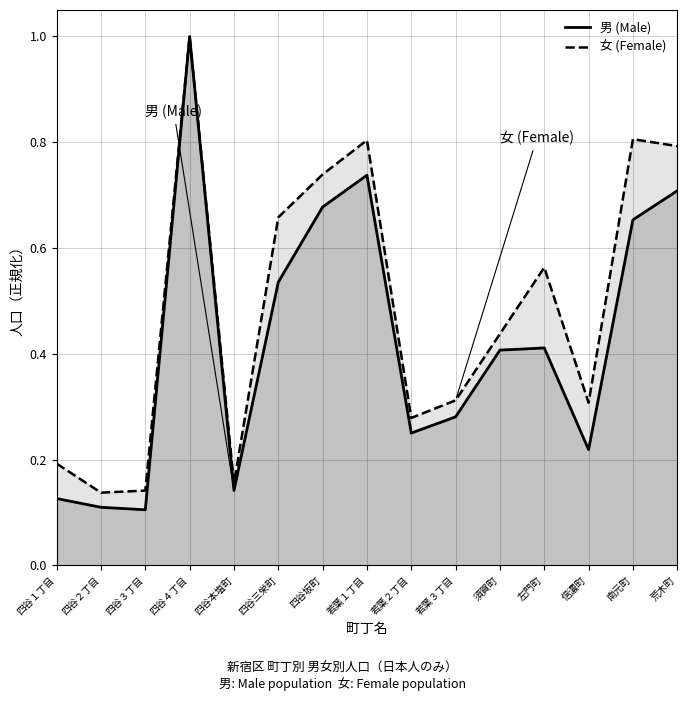

At 若葉２丁目, list the series in order from smallest to largest.

男 (Male), 女 (Female)